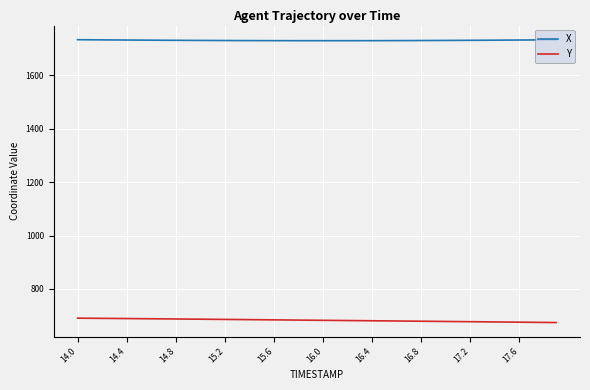

Which series has the largest total across all categories?

X